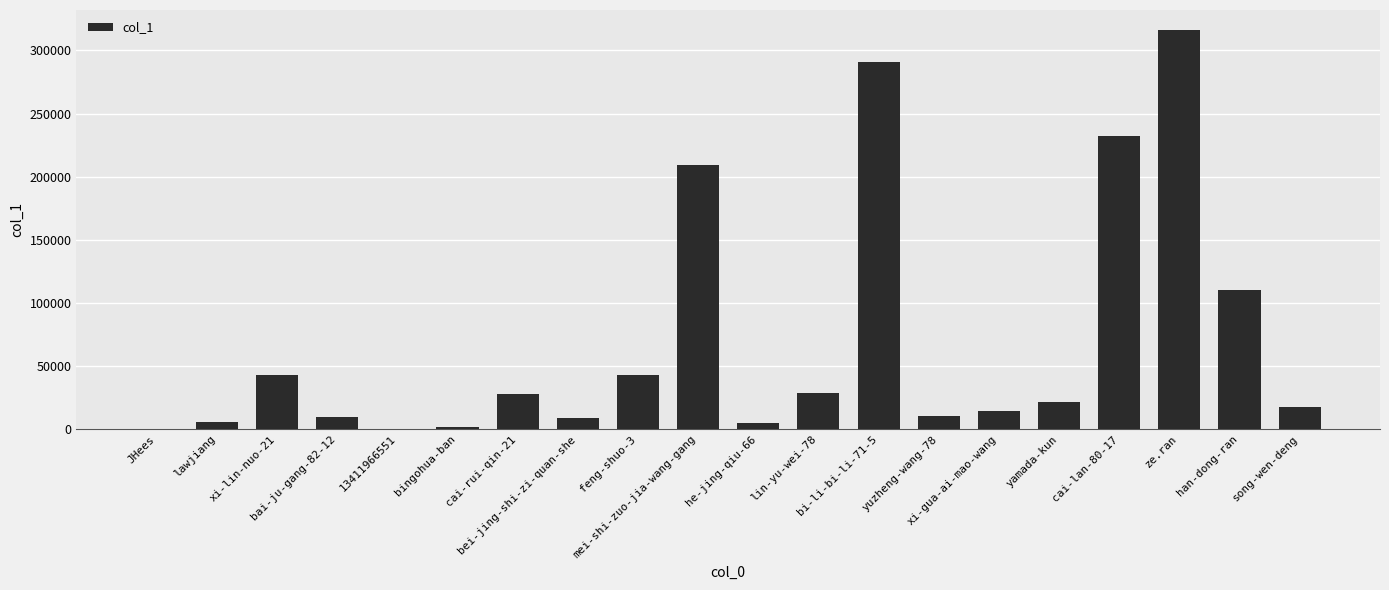

Read the value at han-dong-ran.

109963